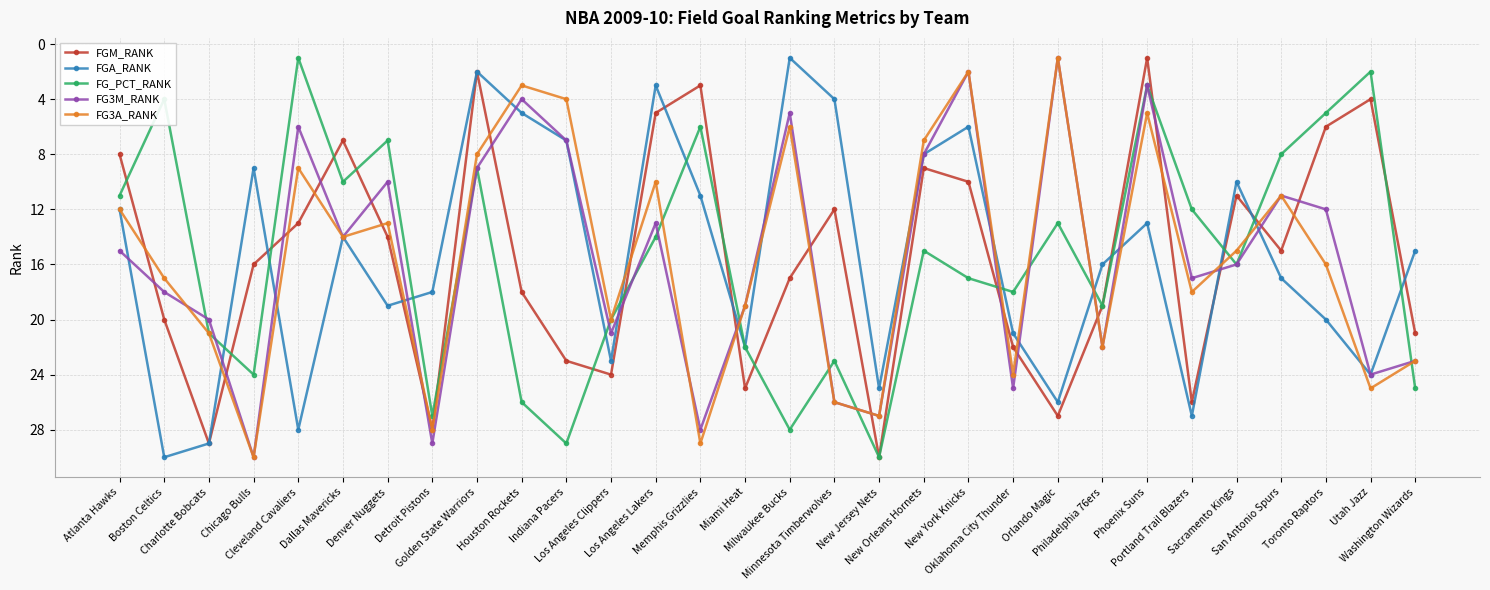

What is the sum of all FGM_RANK values?

465